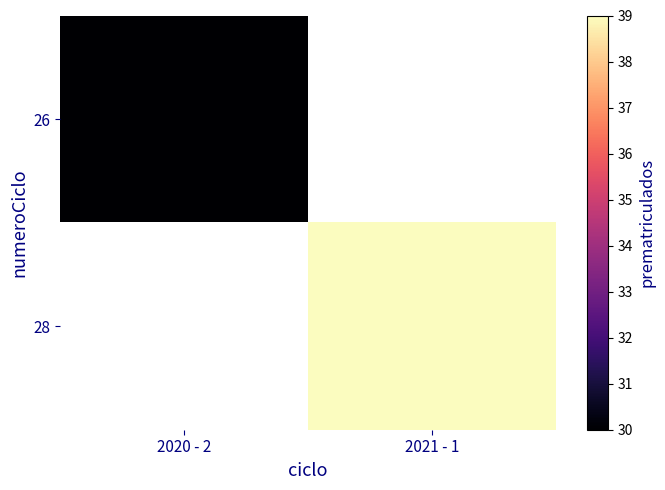

Which series has the widest spread of values?

26